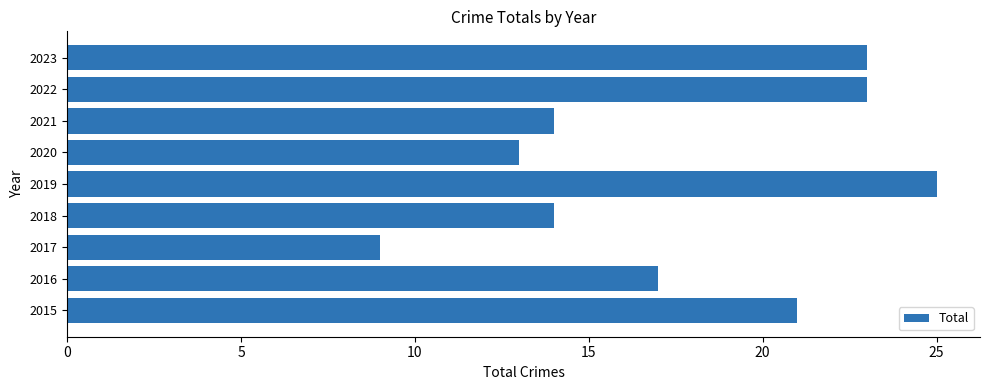

The value at 2017 is 15. True or false?

False